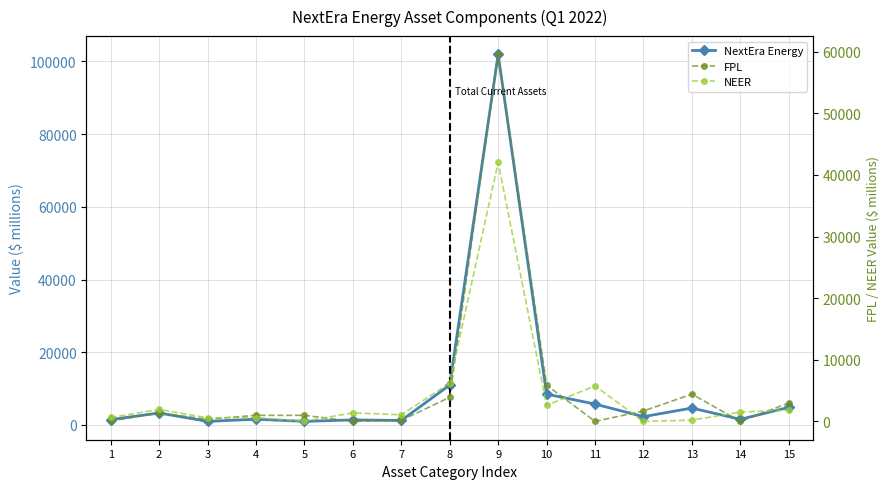

True or false: NEER and FPL intersect in this chart.

True